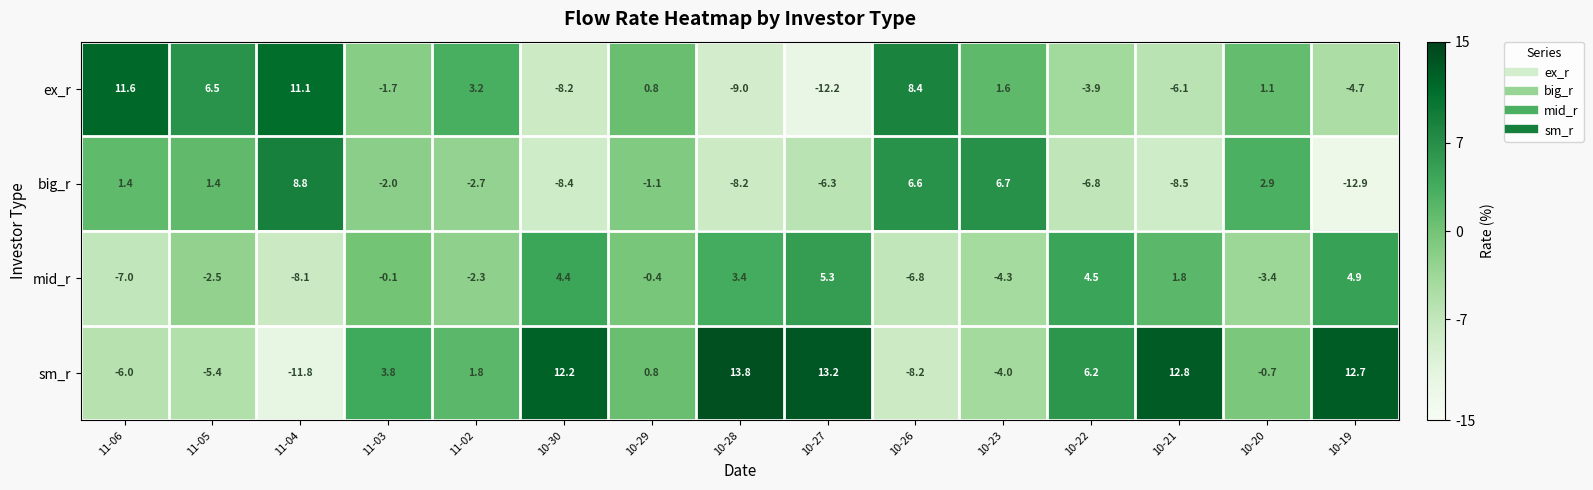

Where does the mid_r series first go above 0?

10-30